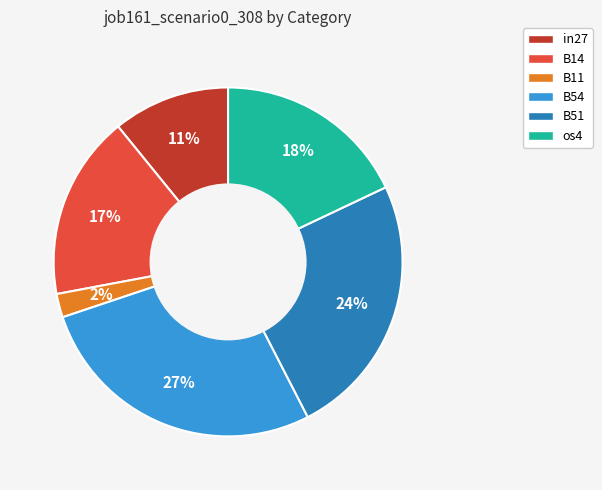

Which slice is the largest?

B54